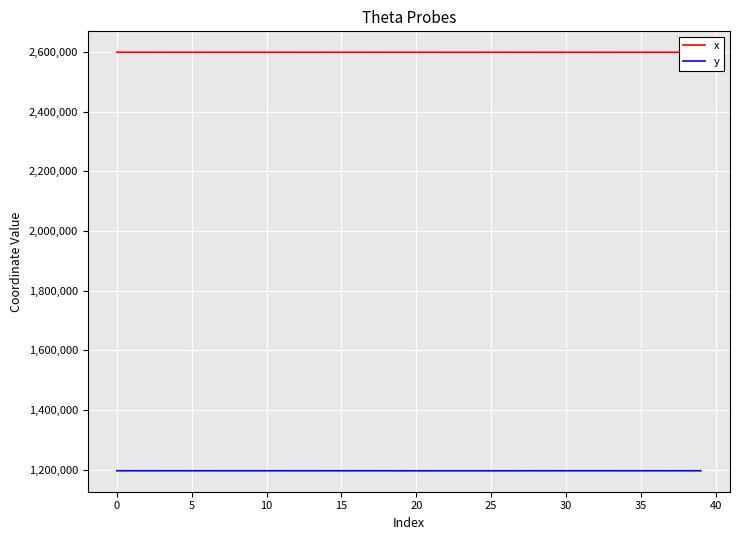

How many values in the y series are below 1196672?

20